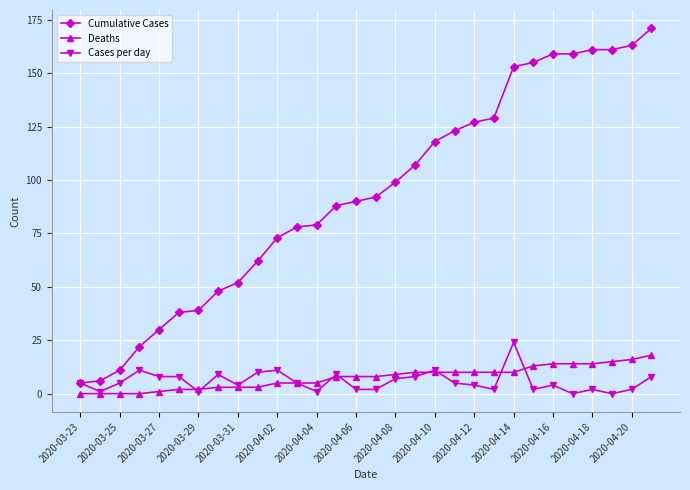

True or false: Deaths and Cumulative Cases cross at least once.

False